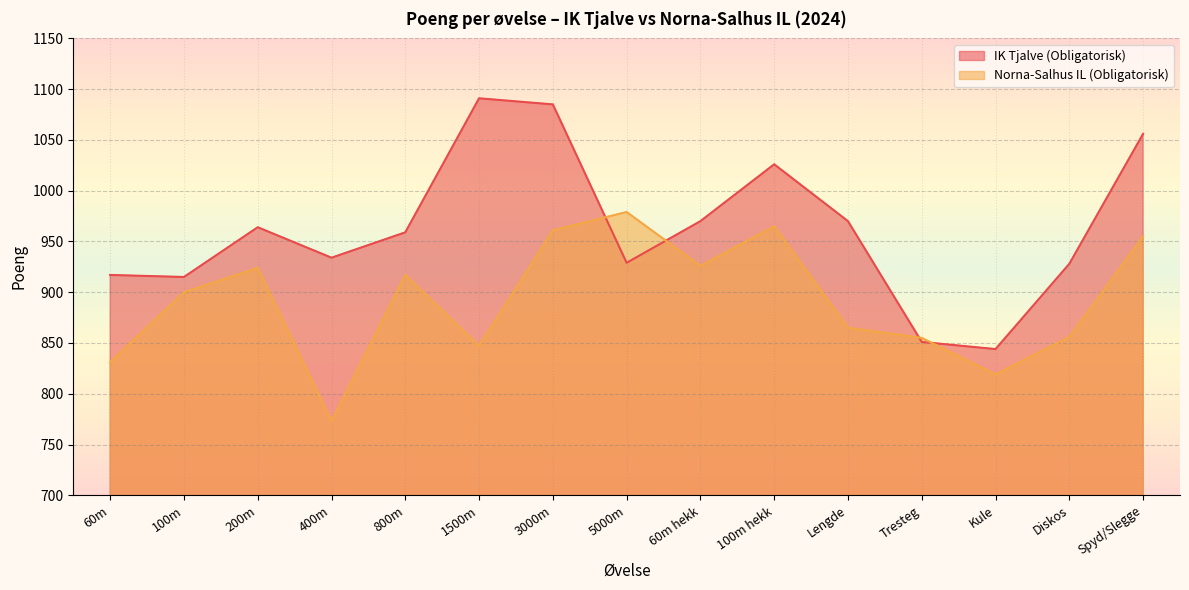

True or false: Norna-Salhus IL (Obligatorisk) has a value of 926 at 60m hekk.

True